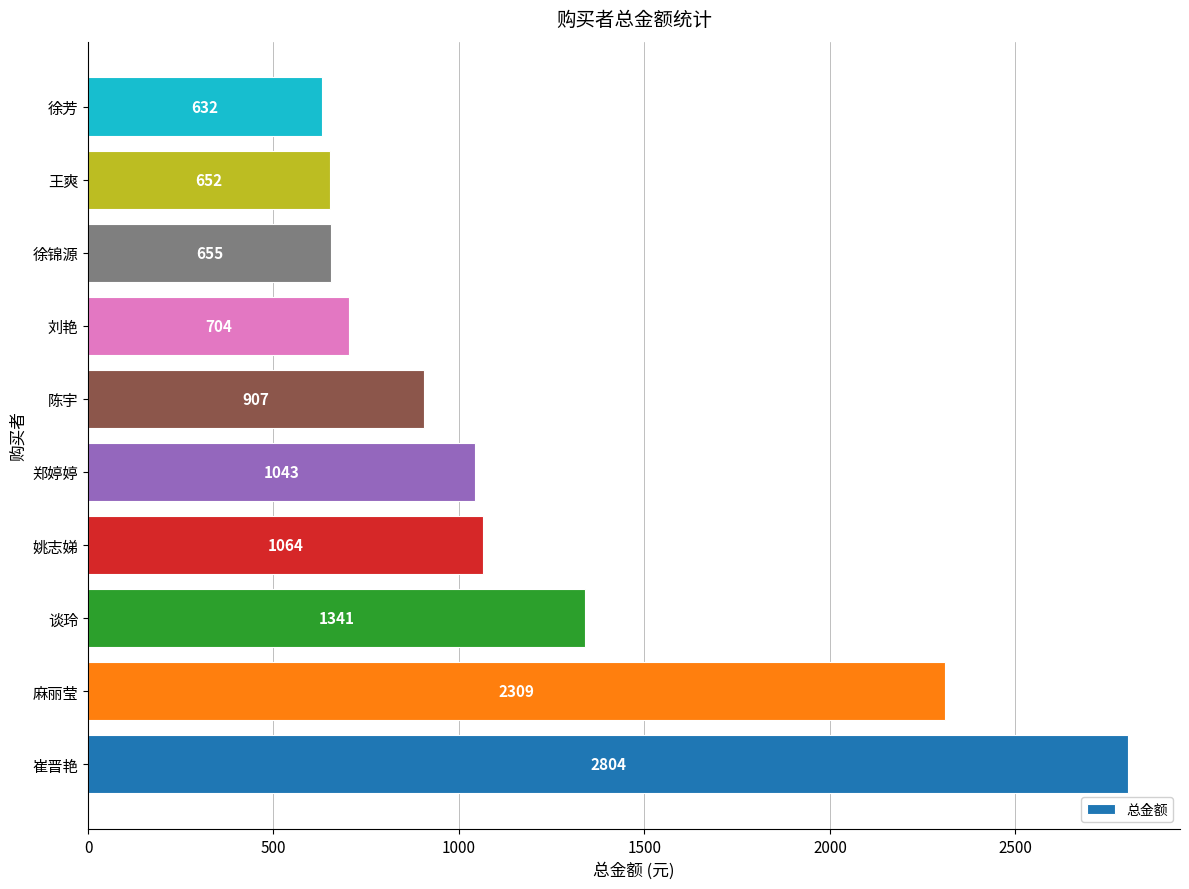

Approximately how many times larger is the value at 崔晋艳 compared to 陈宇?

3.1